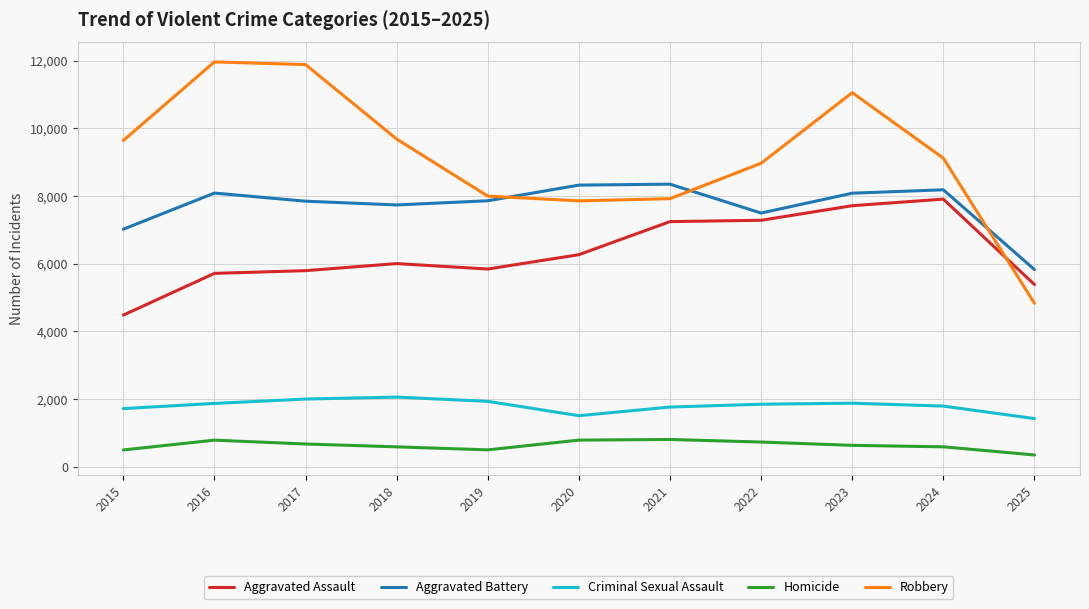

Which series has the largest total across all categories?

Robbery